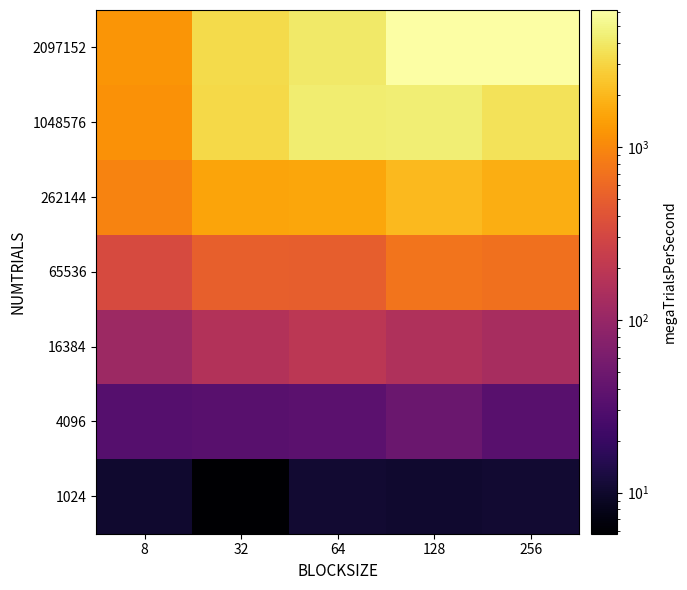

How many data points does each series have?

5